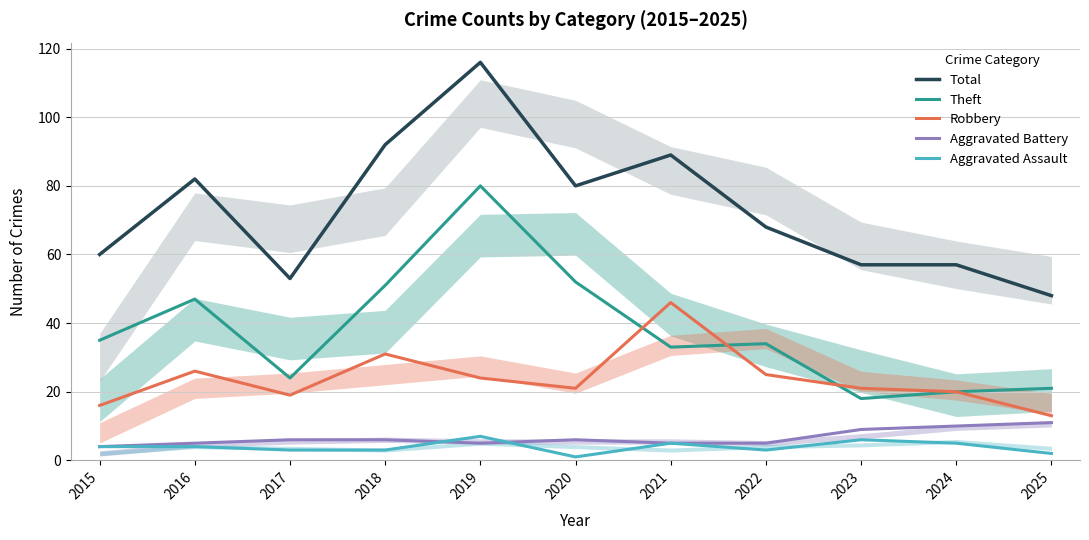

How many values in the Theft series are below 34?

5